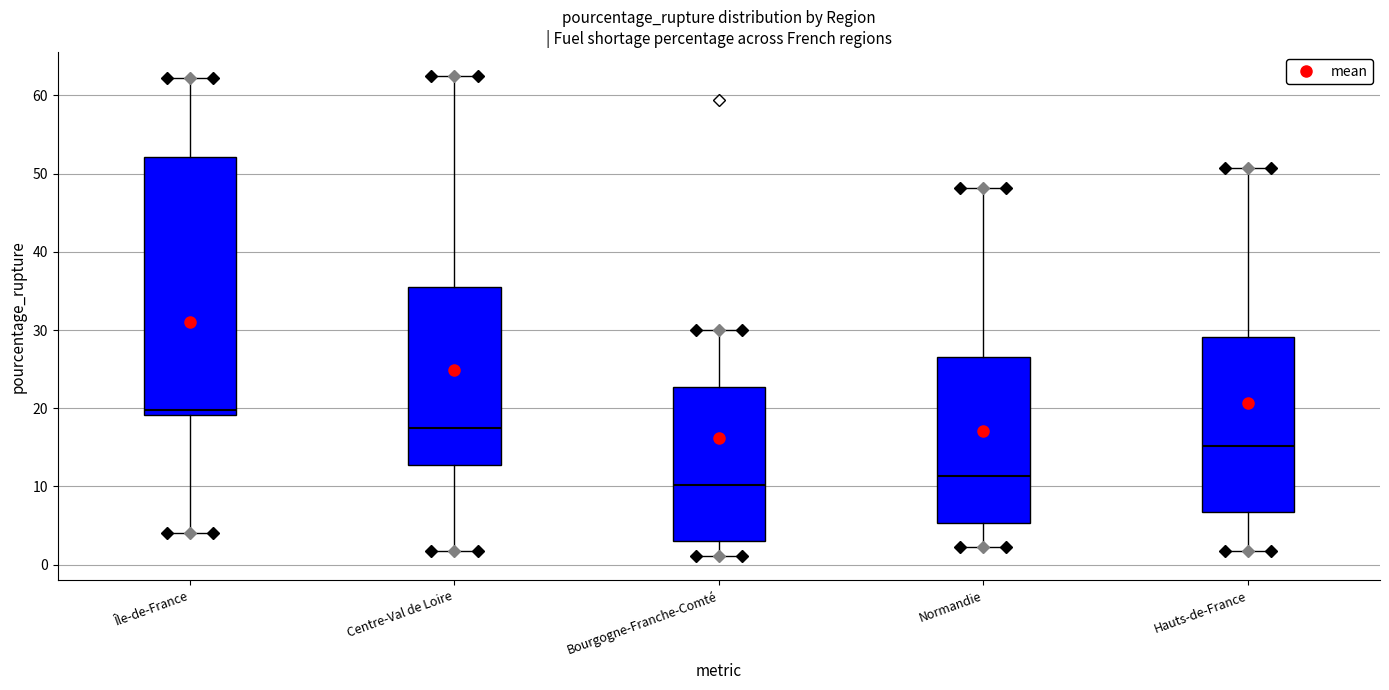

Reading left to right, transcribe this box plot: for each box, give where its median line is, the range the box spans, and where its two whiskers end, as read against the y-axis. The values are not printed on the chart, so give them approximately, as read against the axis.

Île-de-France: median 20, box 19 to 52, whiskers 4 to 62
Centre-Val de Loire: median 17, box 13 to 36, whiskers 2 to 62
Bourgogne-Franche-Comté: median 10, box 3 to 23, whiskers 1 to 30
Normandie: median 11, box 5 to 27, whiskers 2 to 48
Hauts-de-France: median 15, box 7 to 29, whiskers 2 to 51